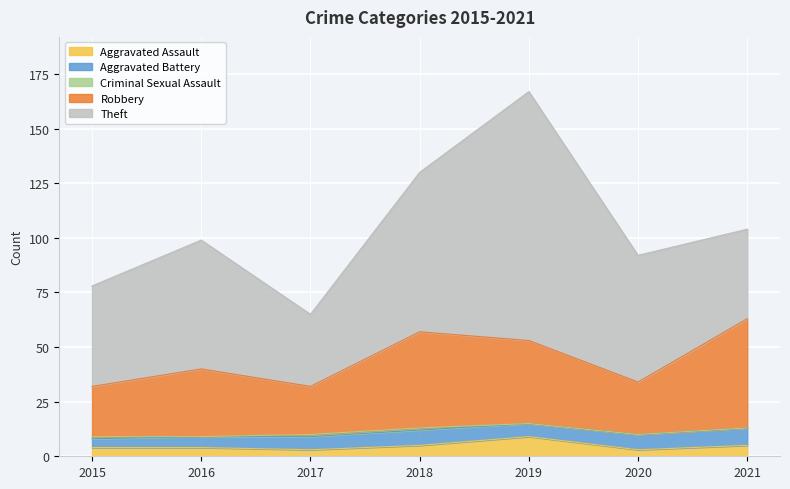

Reading left to right, extract all data points from this chart.

Aggravated Assault: 2015=4	2016=4	2017=3	2018=5	2019=9	2020=3	2021=5
Aggravated Battery: 2015=4	2016=5	2017=6	2018=7	2019=6	2020=7	2021=8
Criminal Sexual Assault: 2015=1	2016=0	2017=1	2018=1	2019=0	2020=0	2021=0
Robbery: 2015=23	2016=31	2017=22	2018=44	2019=38	2020=24	2021=50
Theft: 2015=46	2016=59	2017=33	2018=73	2019=114	2020=58	2021=41